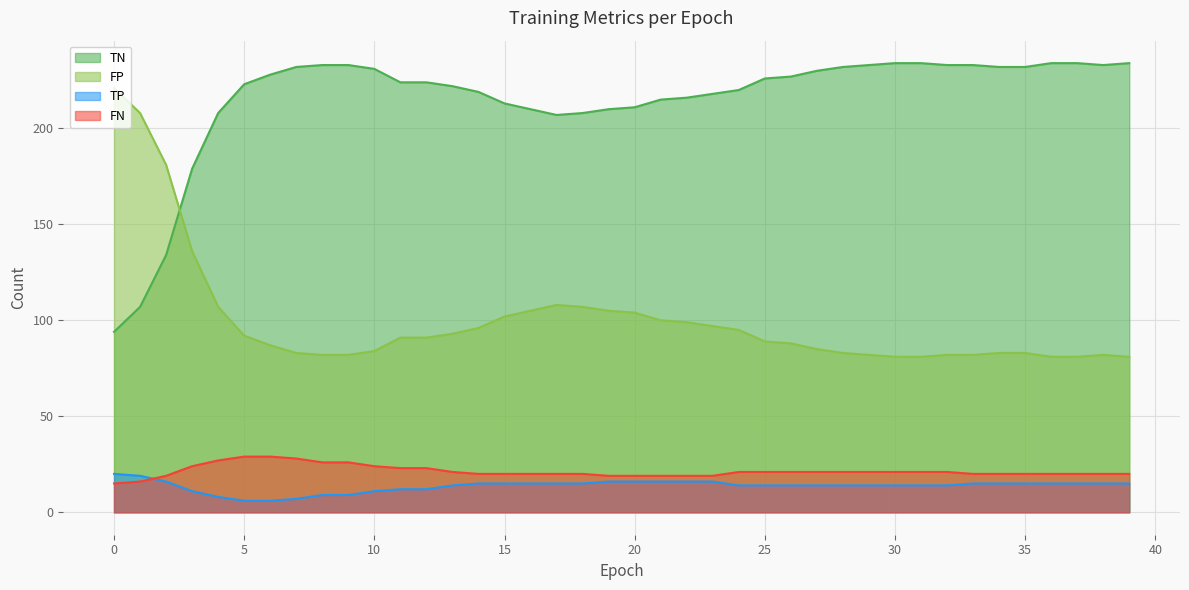

Which label corresponds to the largest value in the chart?

30